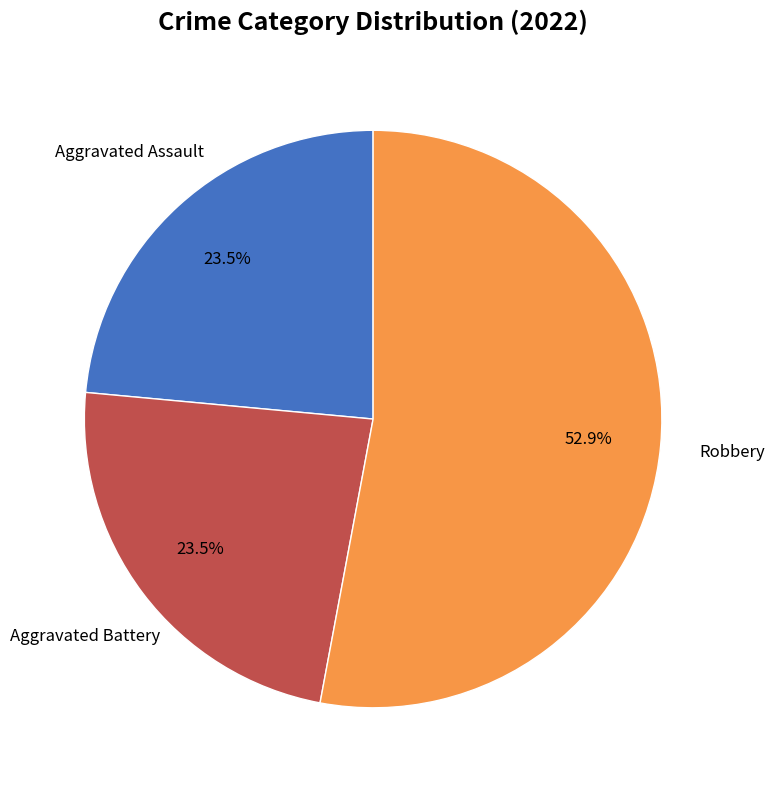

Is there any slice that represents more than half of the pie?

Yes